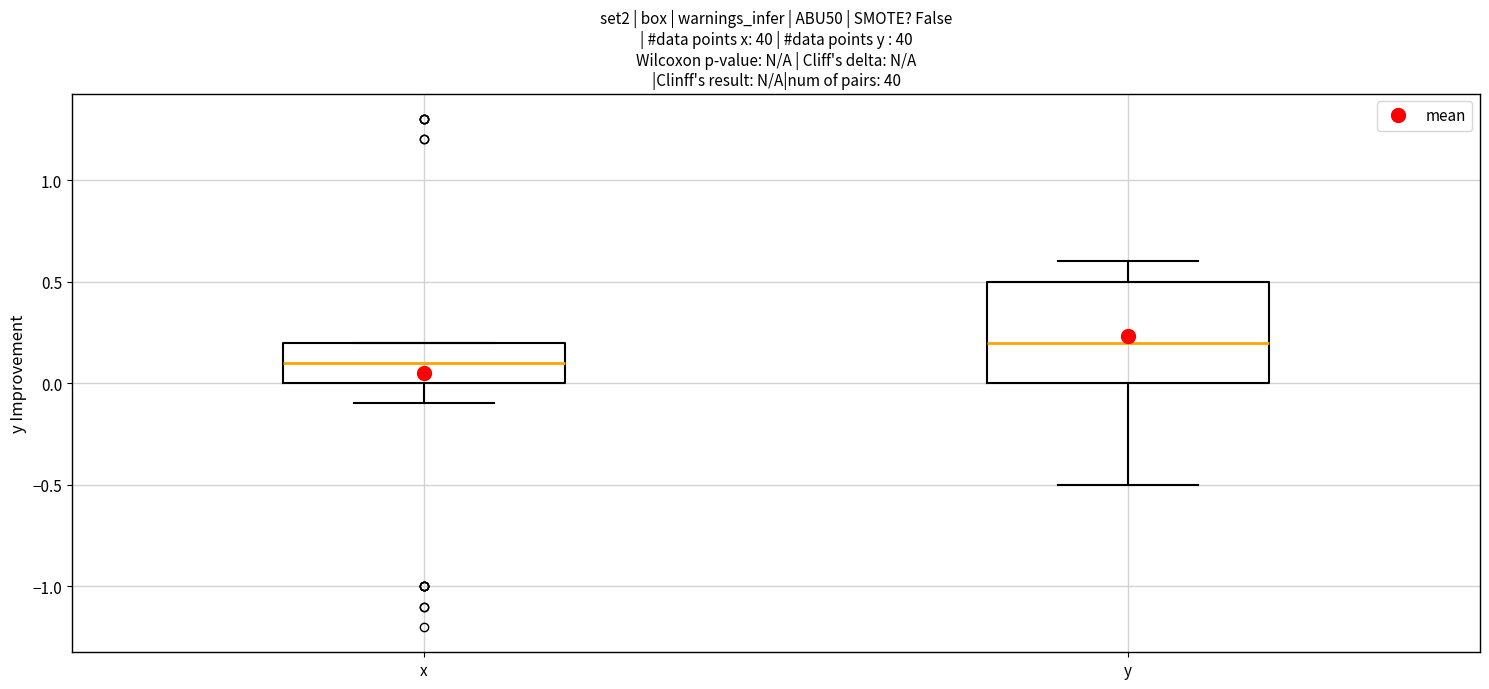

Which box is the tallest, from its lower edge to its upper edge?

y